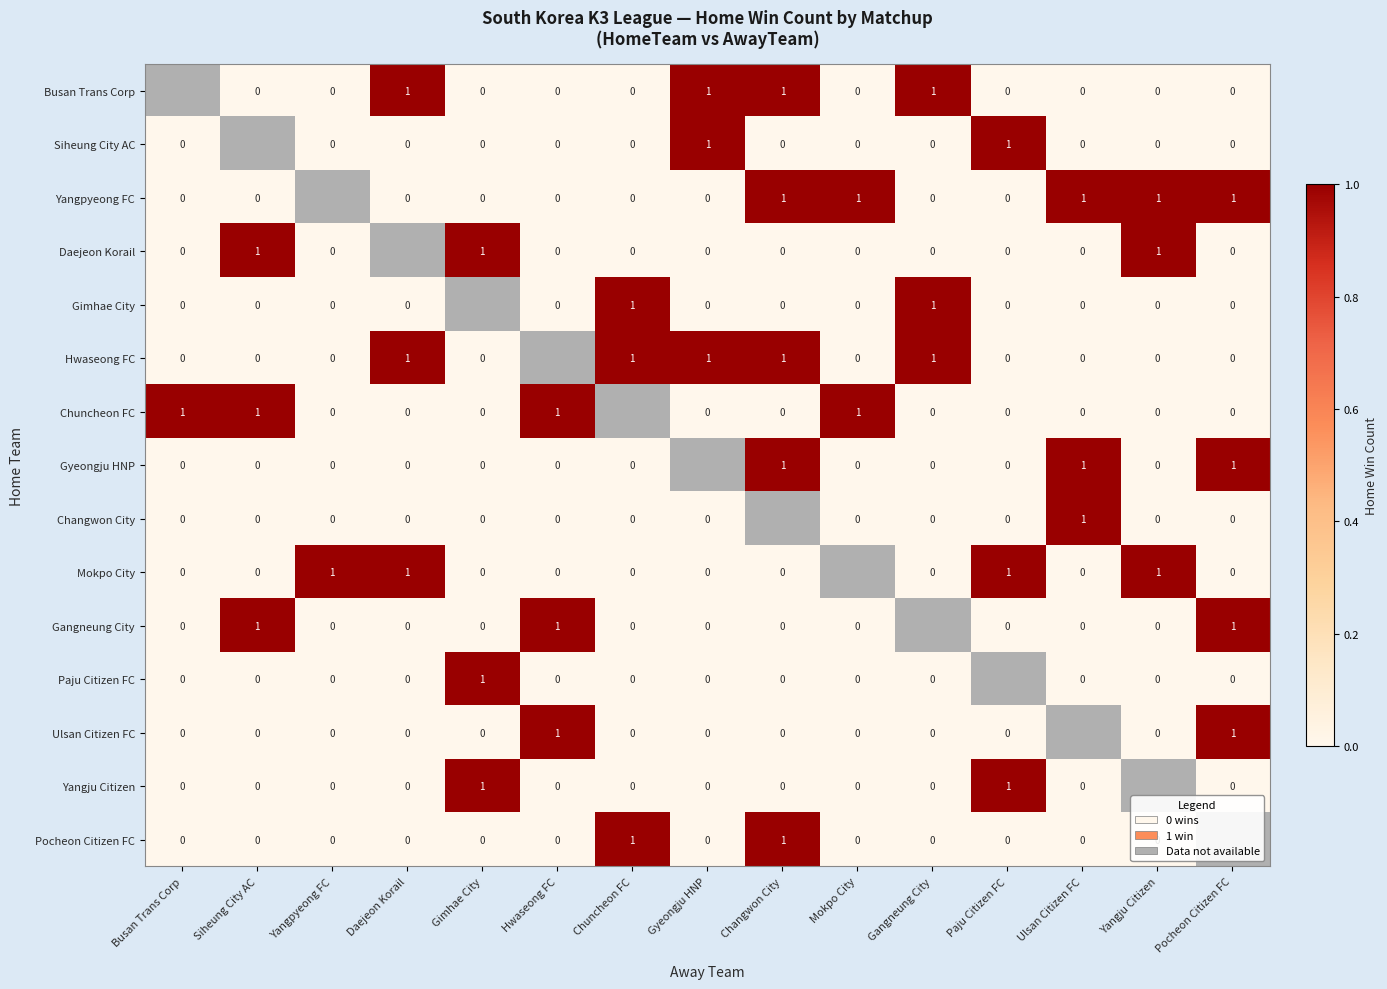

The value of Paju Citizen FC at Gimhae City is 0. True or false?

False